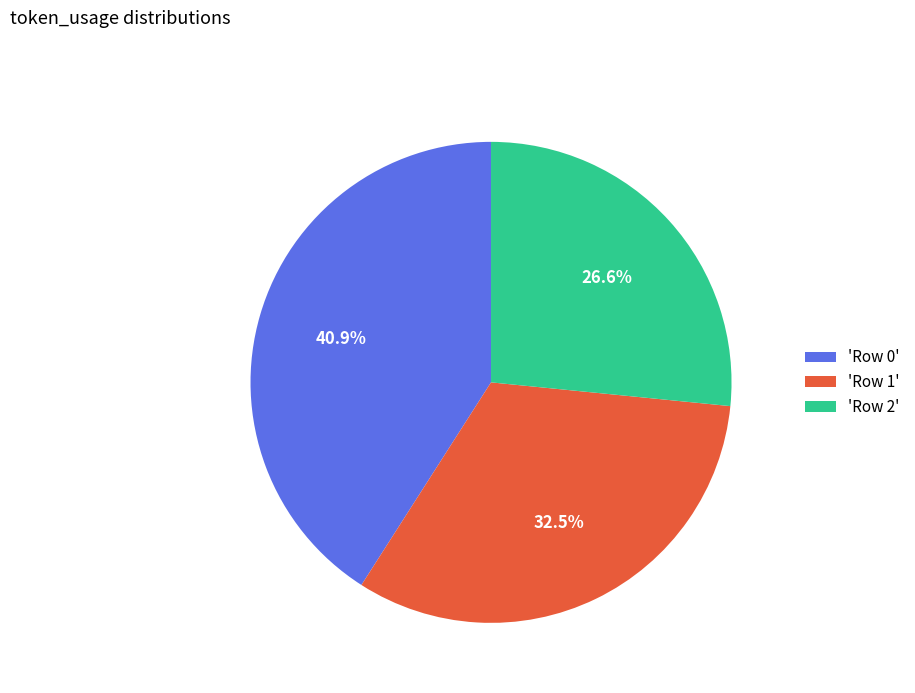

Does 'Row 0' account for over 50% of the chart?

No